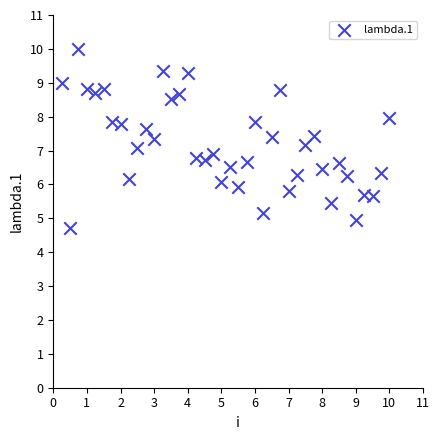

What is the range of X values (max minus min)?

9.8